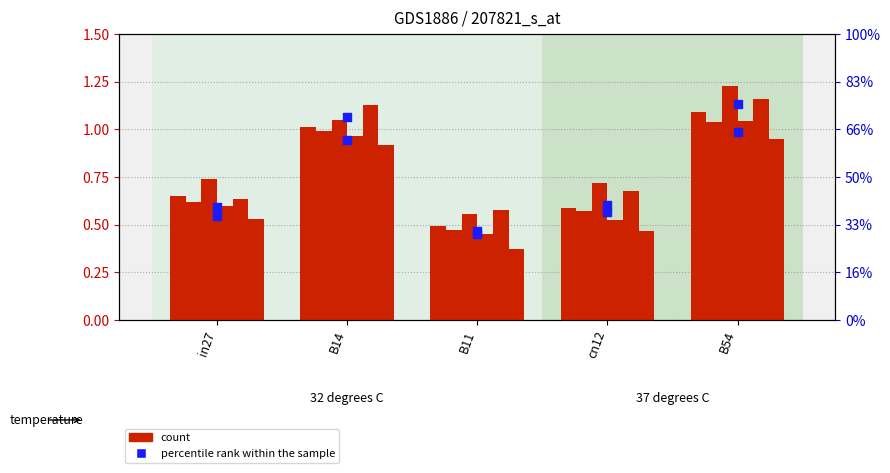

At which category is the sum across all series the highest?

B54